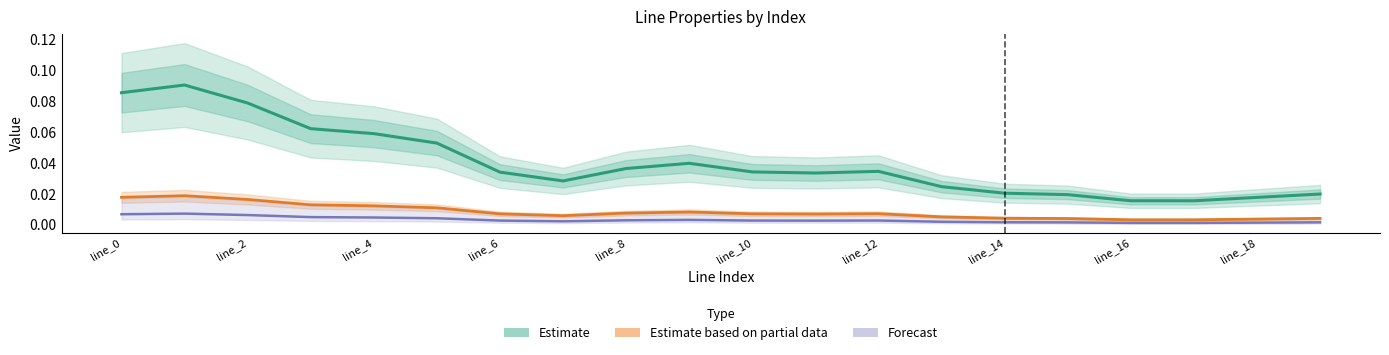

At line_10, list the series in order from largest to smallest.

Estimate (length_km), Estimate based on partial data (r×length), Forecast (x×length)